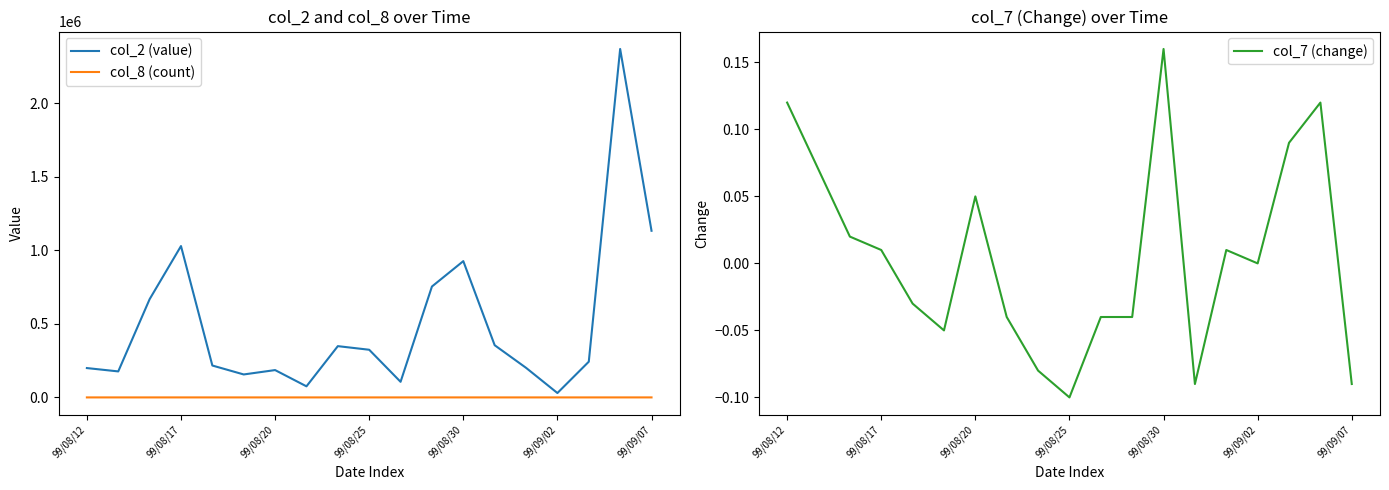

At which label does col_7 (change) reach its minimum?

99/08/25